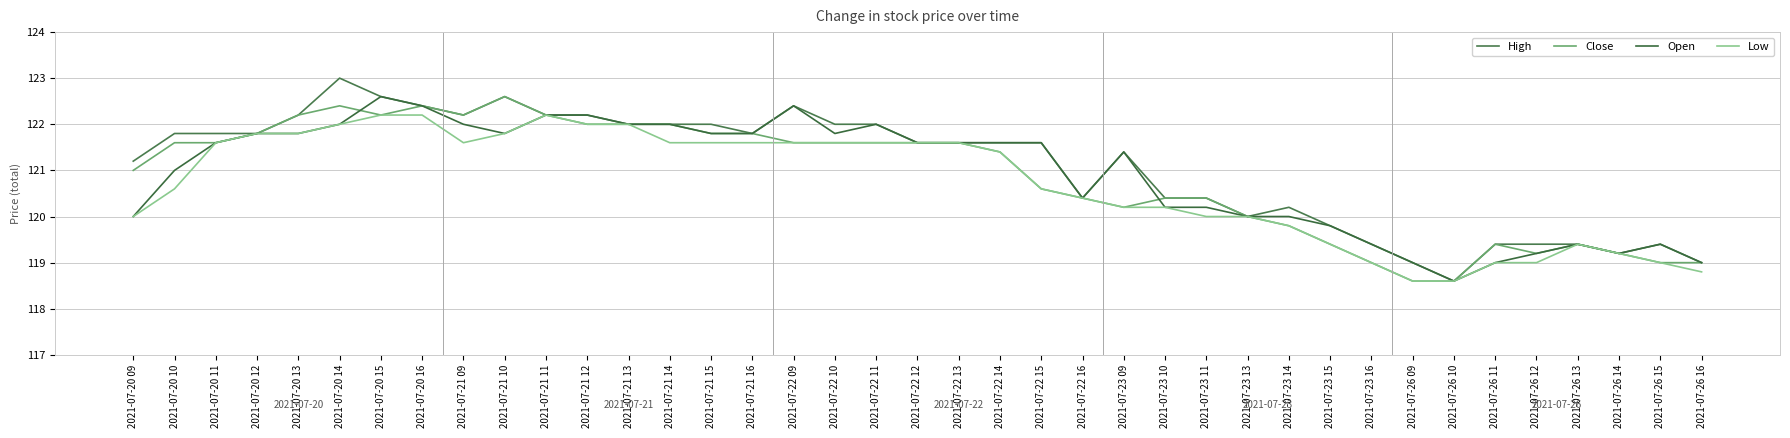

How many values in the Open series are below 121?

16